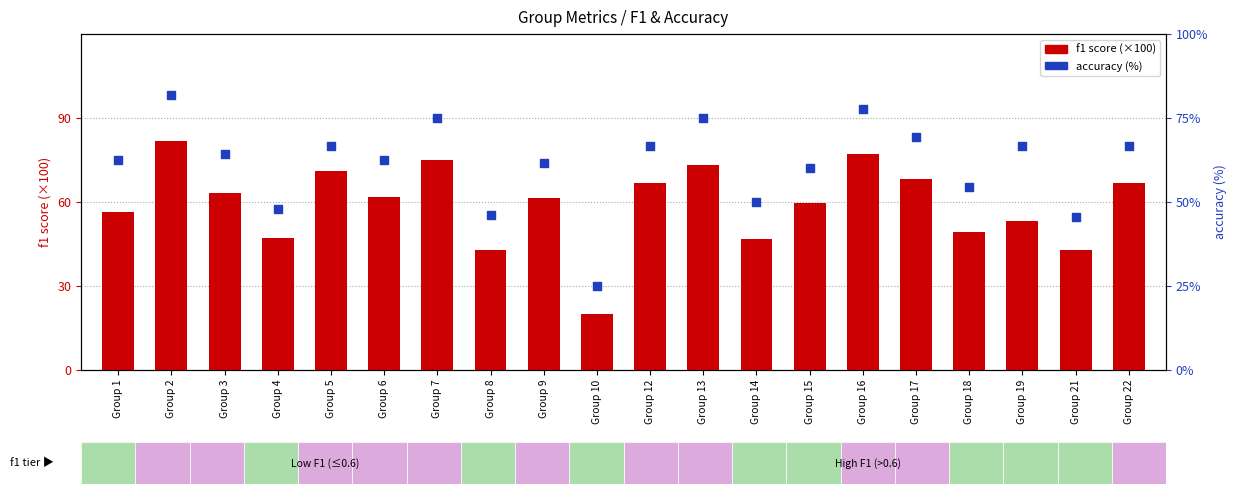

What are all the series names shown in the legend?

f1 score, accuracy